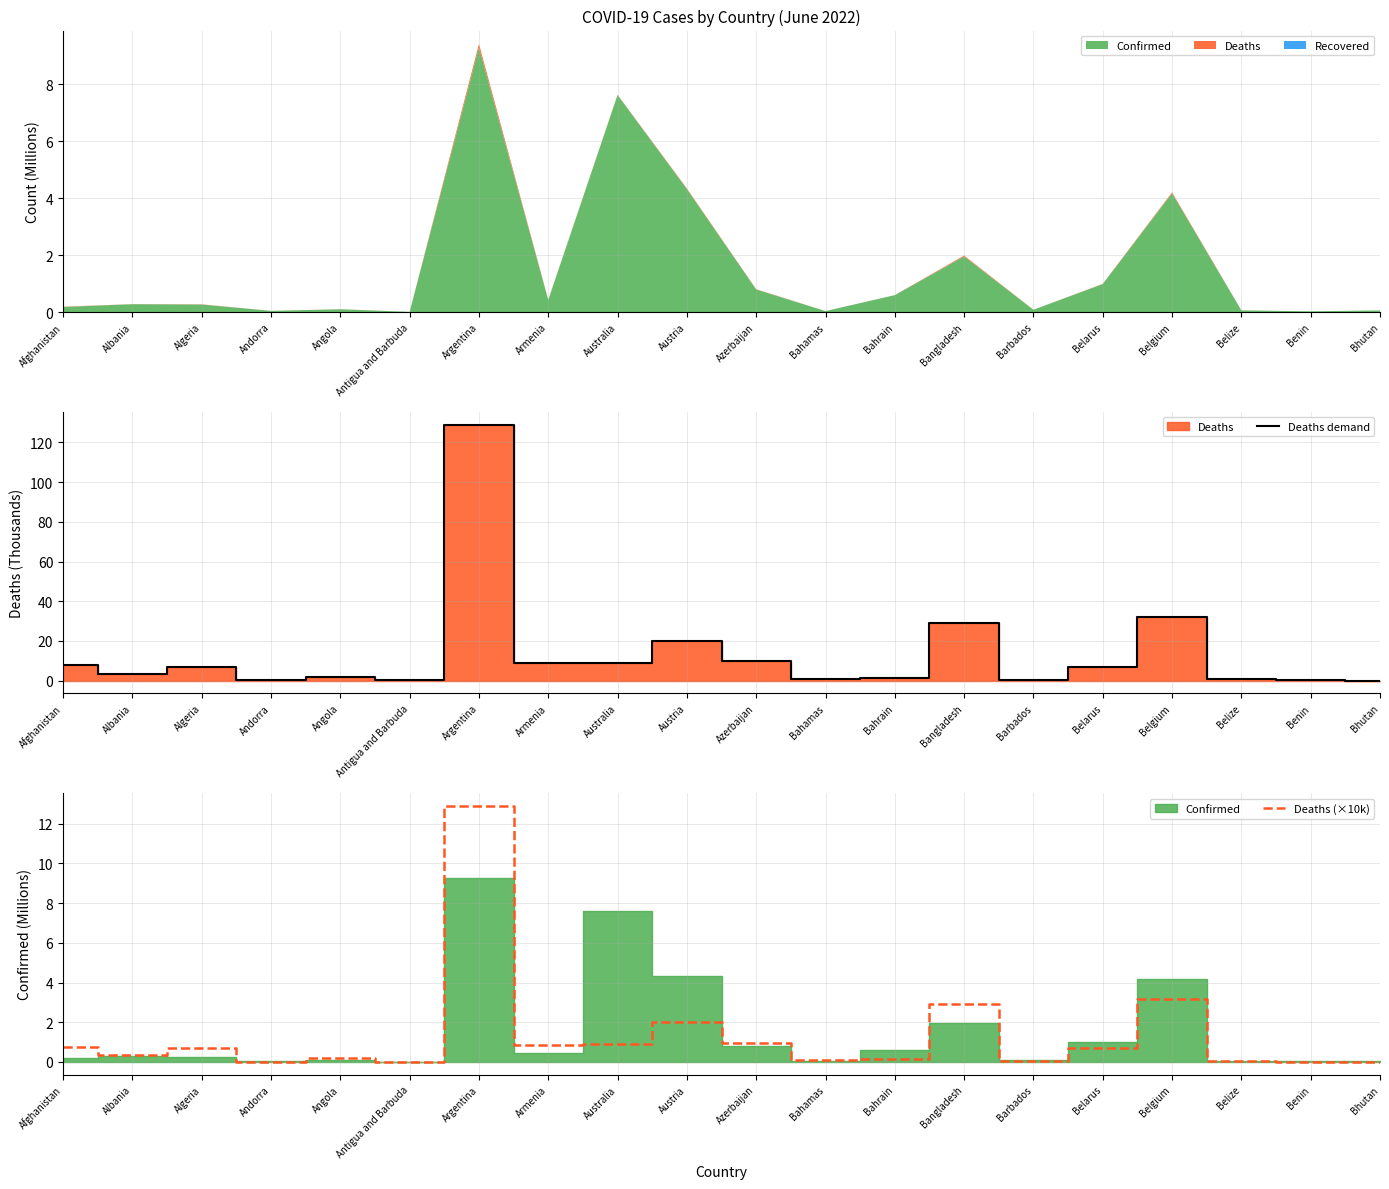

Rank the categories by Deaths demand value from highest to lowest.

Argentina, Belgium, Bangladesh, Austria, Azerbaijan, Australia, Armenia, Afghanistan, Belarus, Algeria, Albania, Angola, Bahrain, Bahamas, Belize, Barbados, Benin, Andorra, Antigua and Barbuda, Bhutan